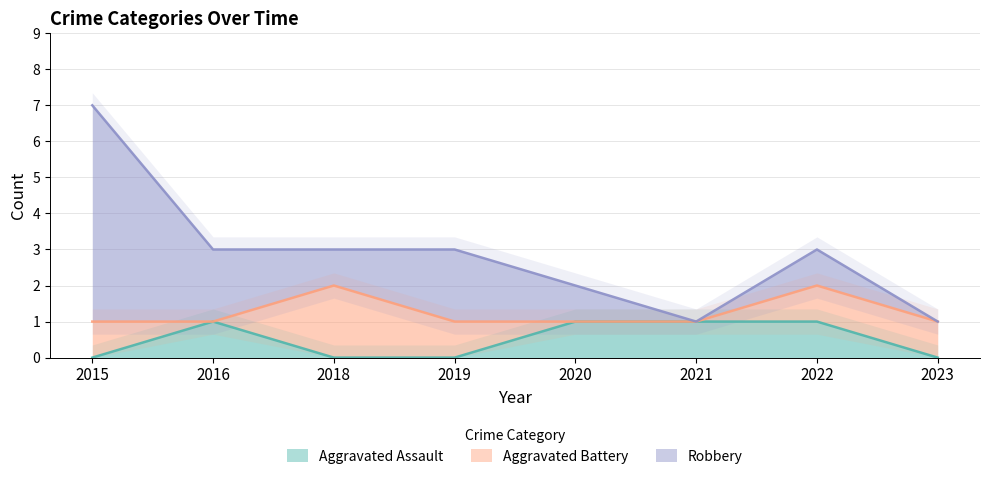

True or false: Robbery has a value of -3 at 2021.

False